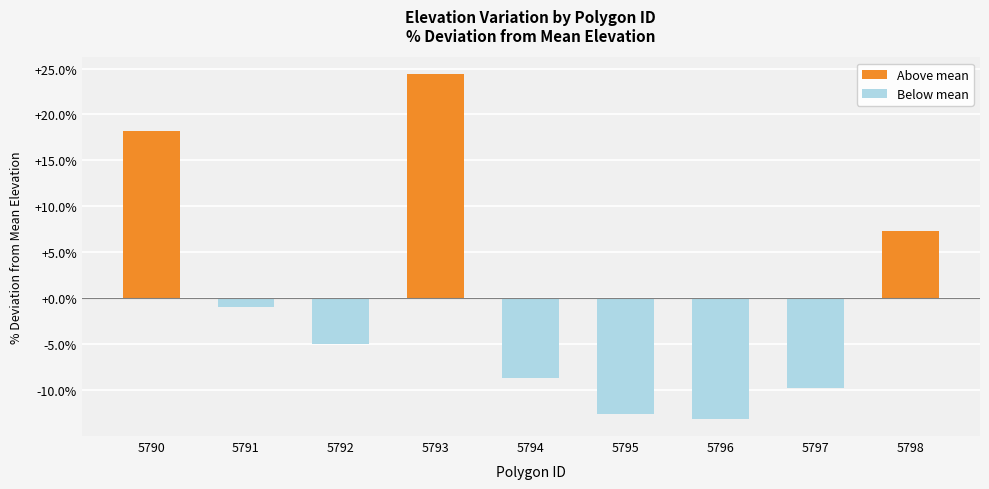

How many values are below -4?

5